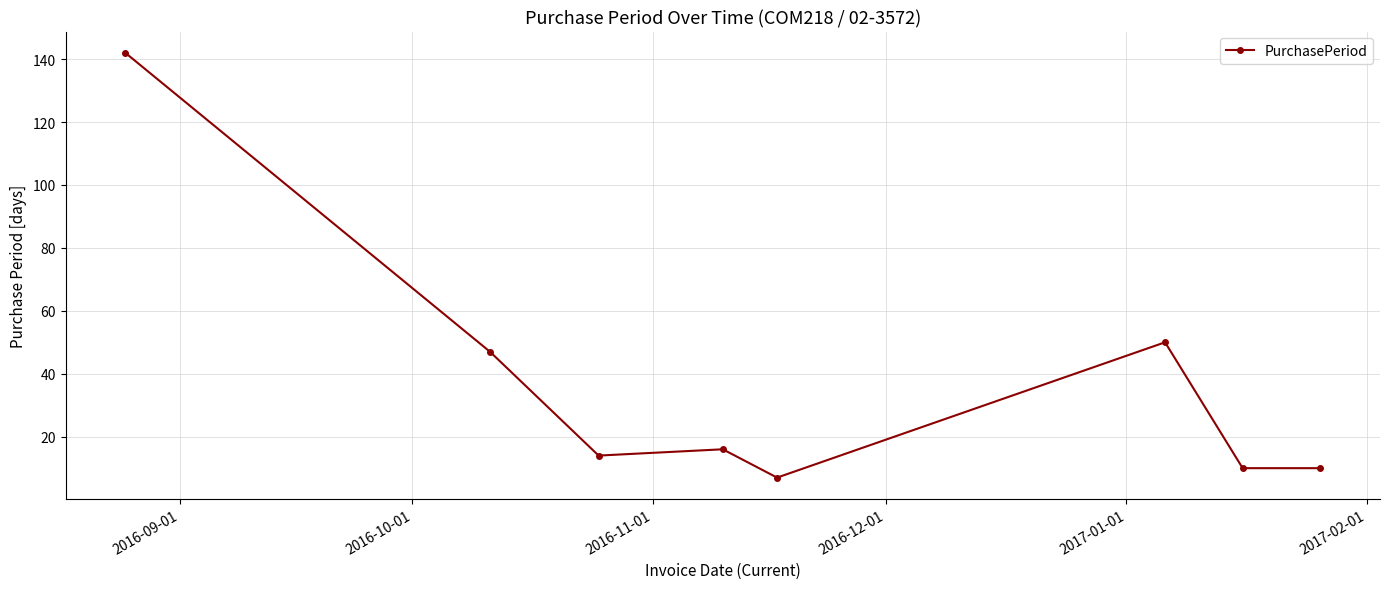

True or false: there are more than 2 points higher than both neighbors.

False